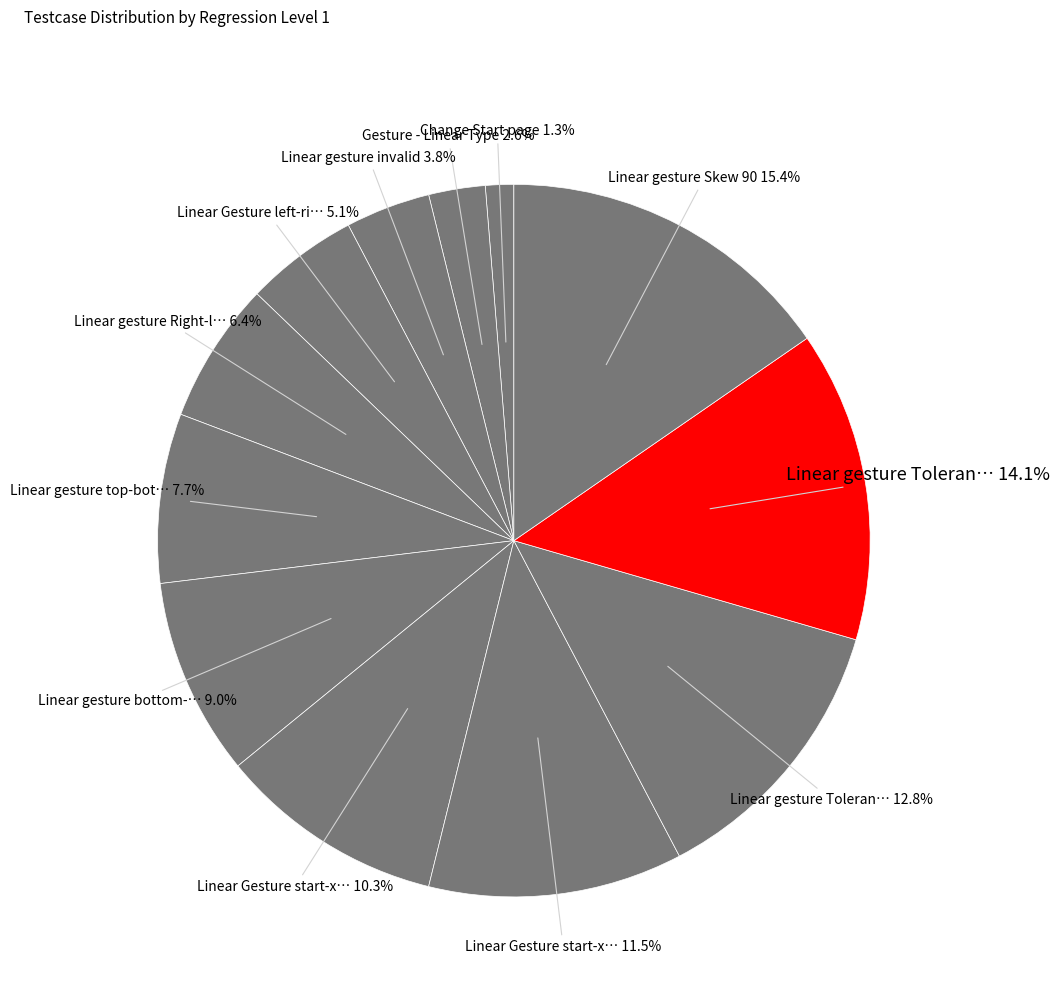

Count the number of slices in the pie.

12